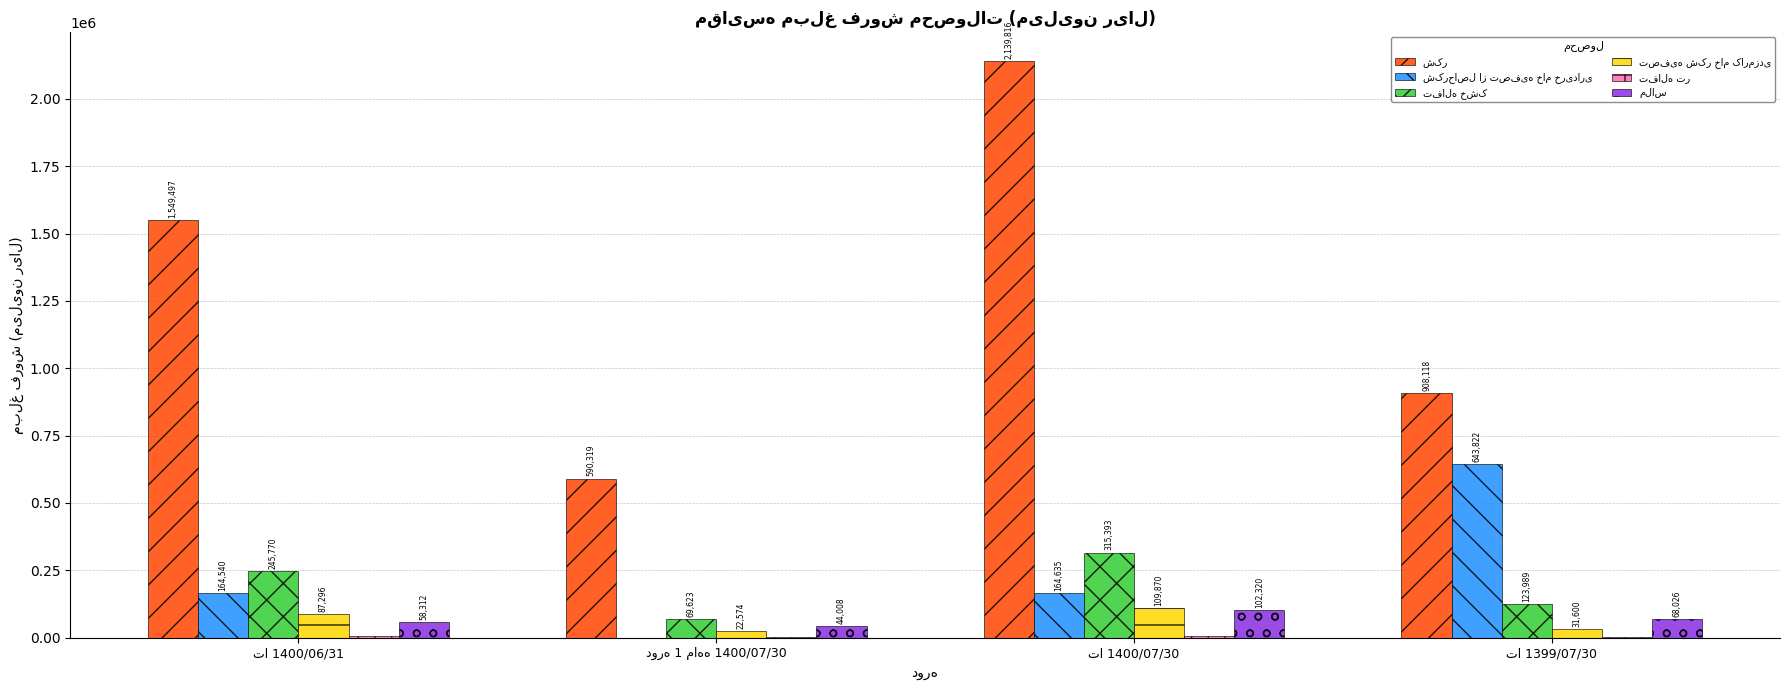

What is the maximum value shown in the chart?

2139816